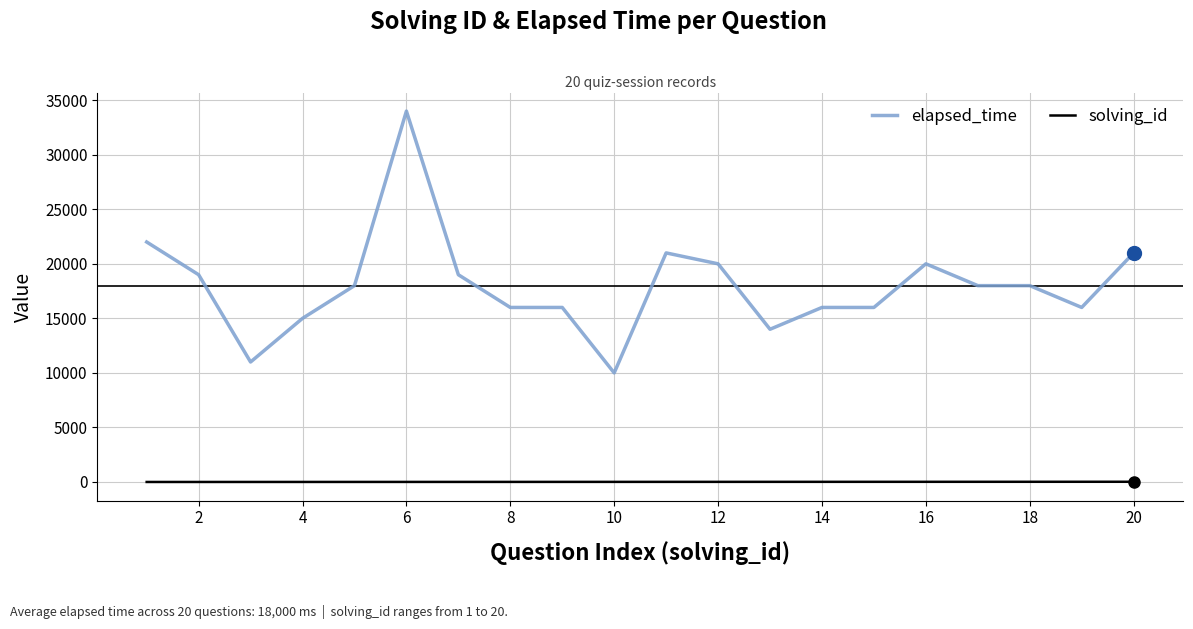

How many series are shown in this chart?

2